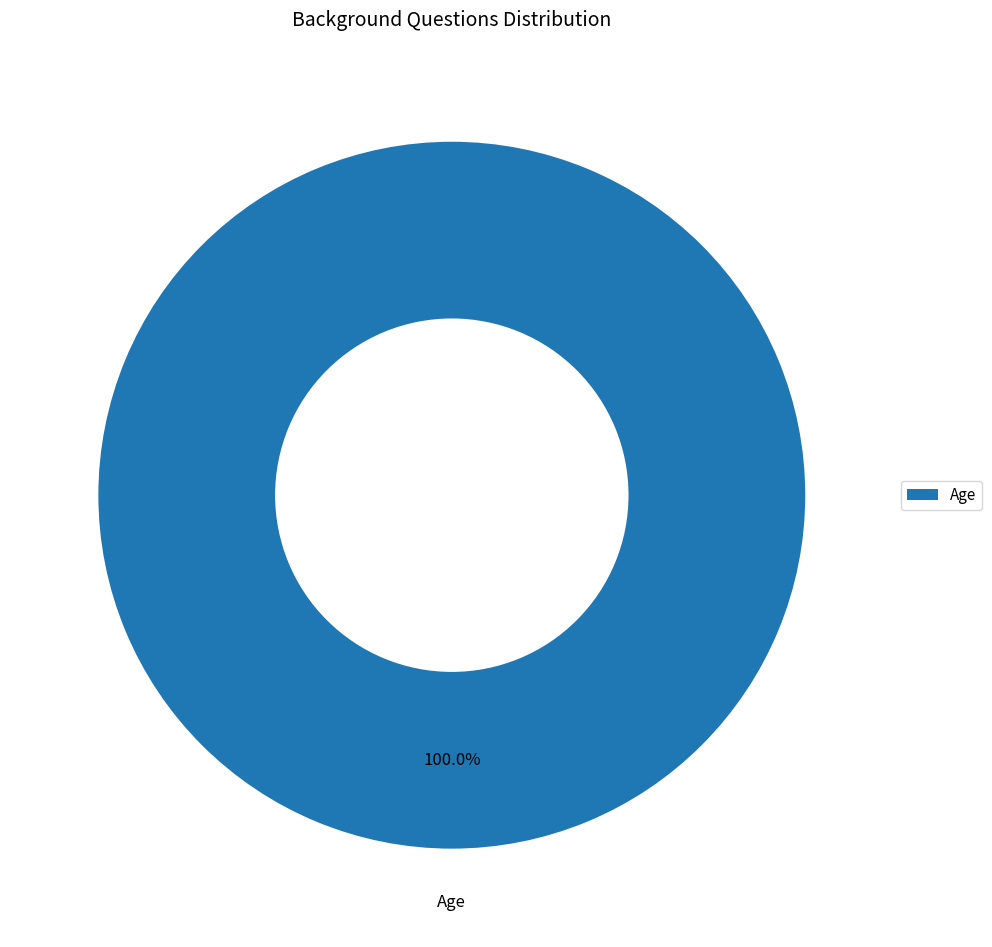

Rank the categories by value from highest to lowest.

Age